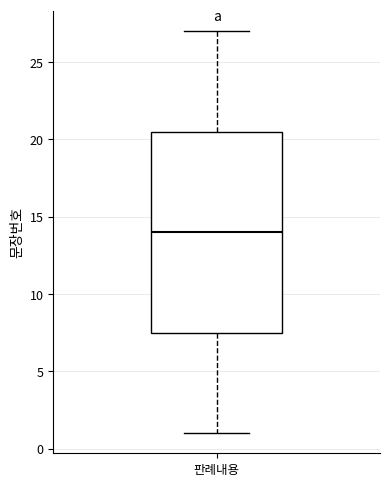

Transcribe this box plot: give where the median line is, the range the box spans, and where the two whiskers end, as read against the y-axis. The values are not printed on the chart, so give them approximately, as read against the axis.

median 14.0, box 7.5 to 20.5, whiskers 1.0 to 27.0